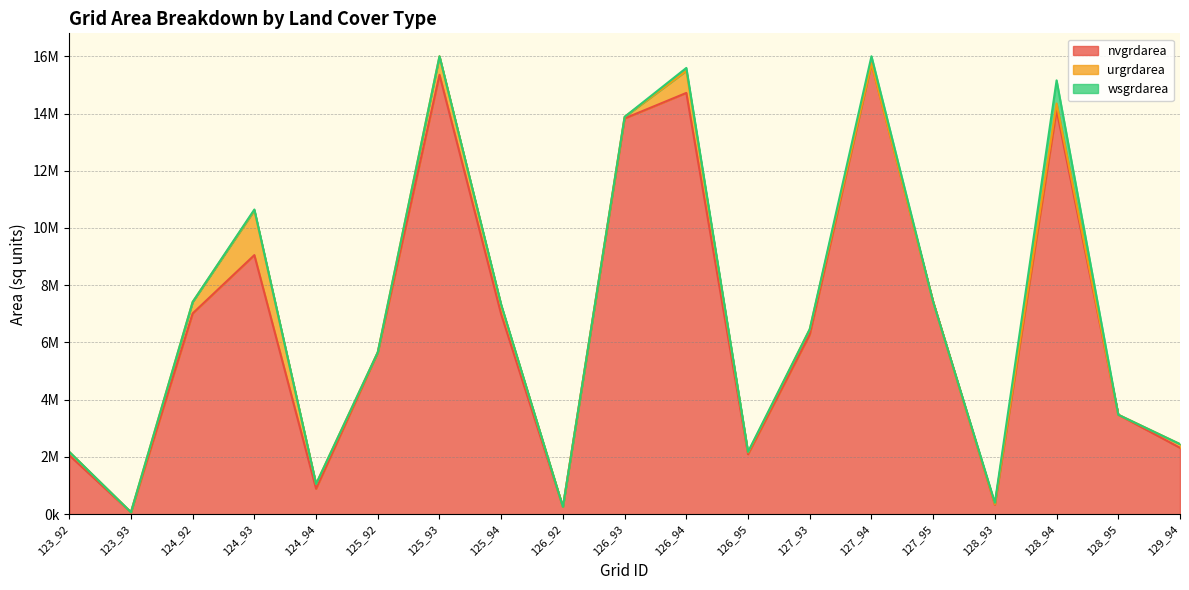

What is the sum of all nvgrdarea values?

127665900